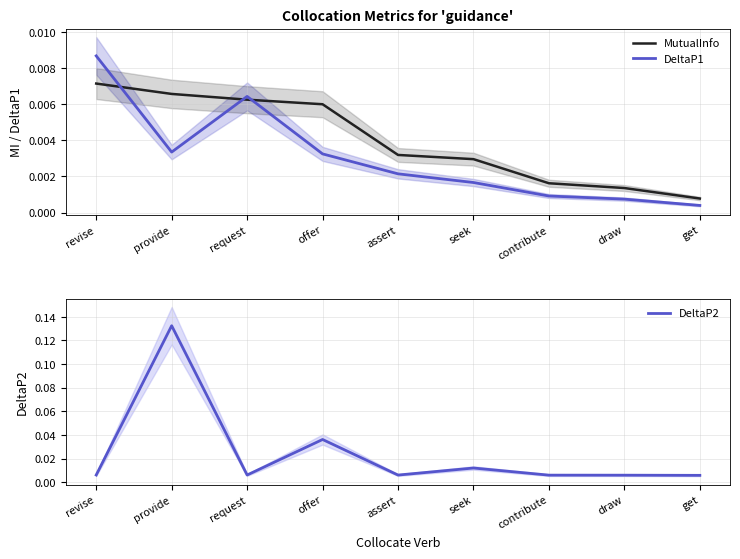

Where is the first local minimum for DeltaP1?

provide